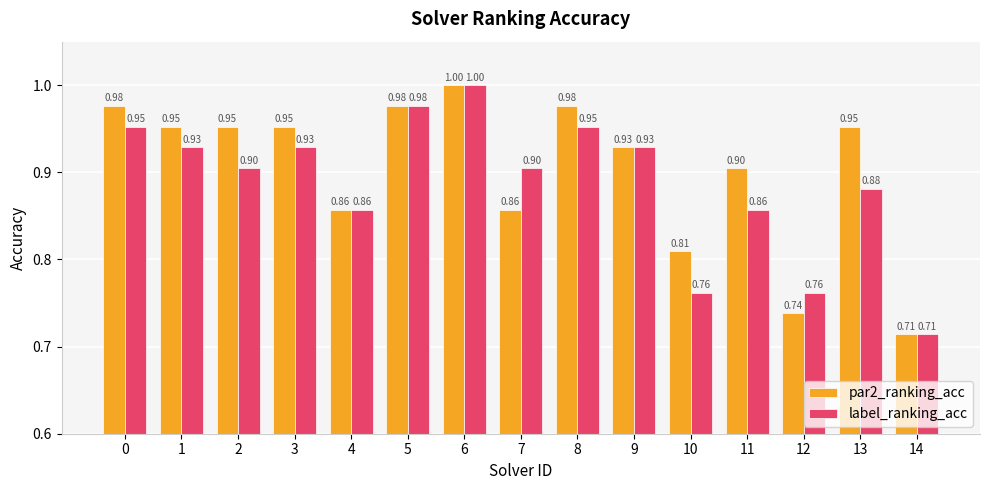

How many groups of bars are there?

15